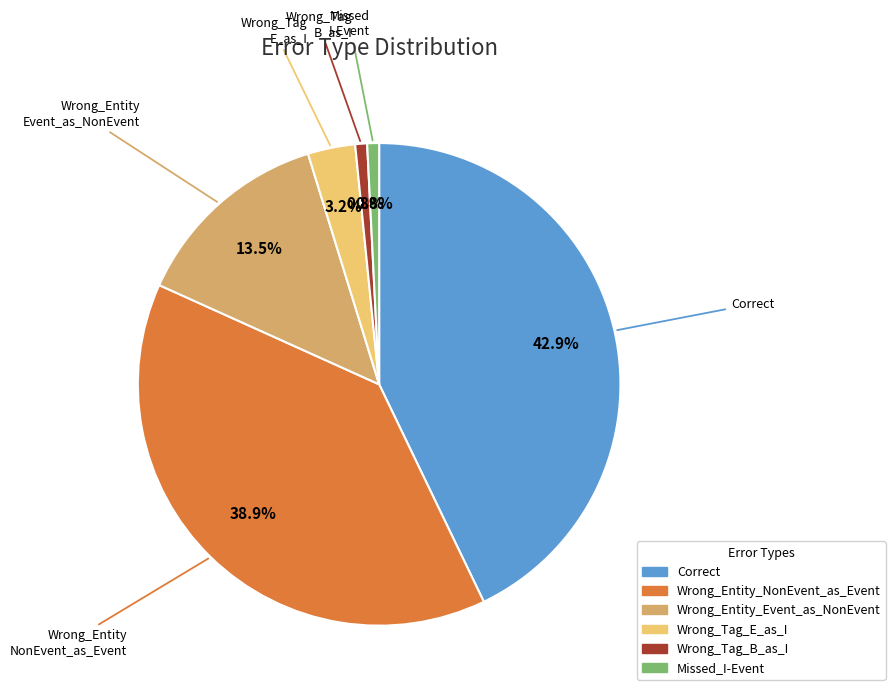

Which slice is the largest?

Correct